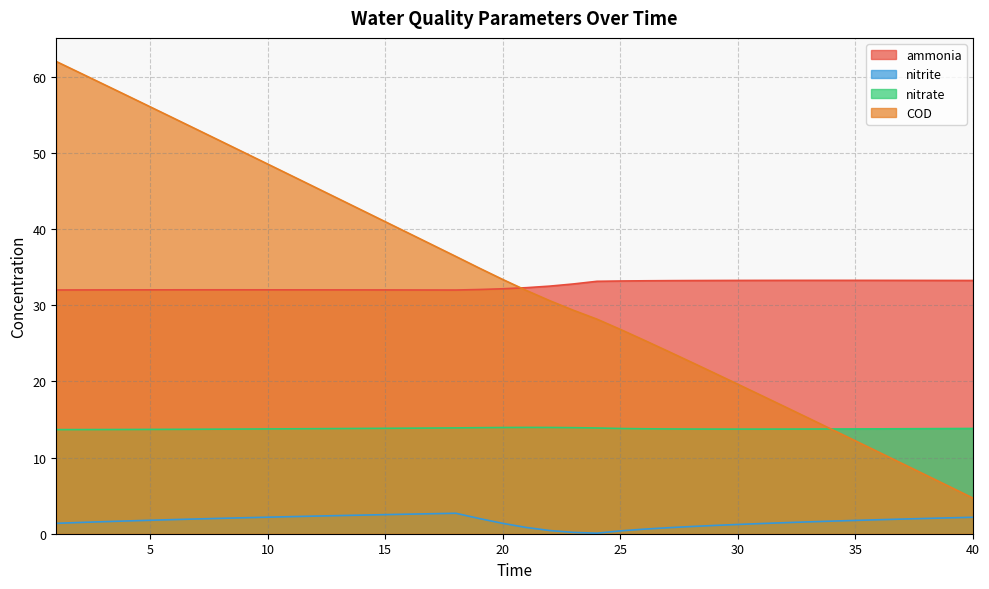

What is the sum of all ammonia values?

1303.5